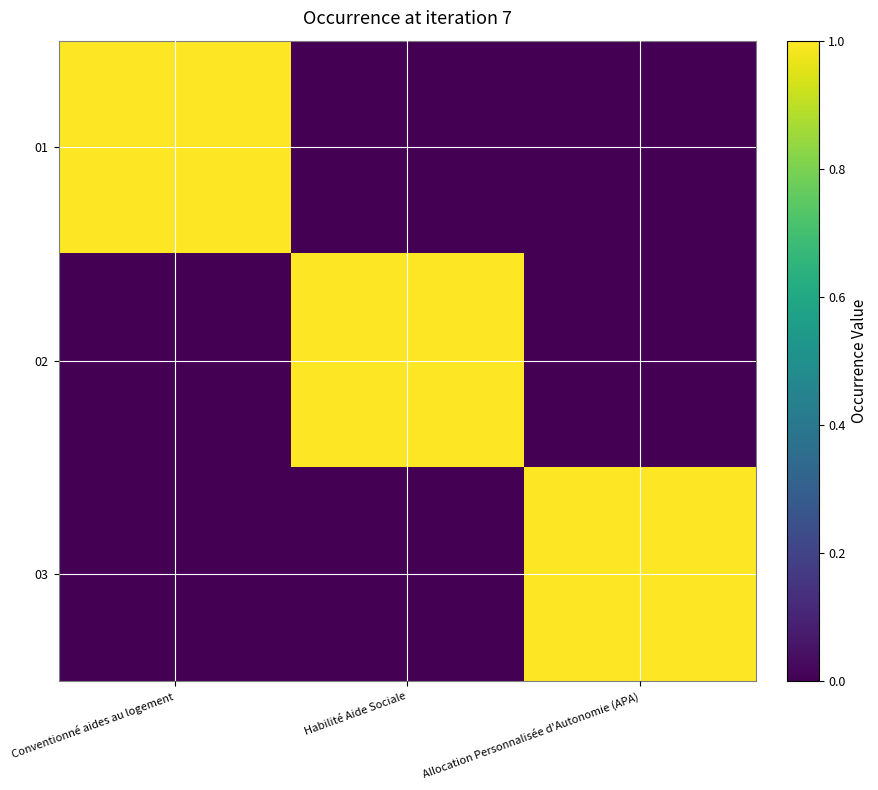

Count the number of categories in the chart.

3